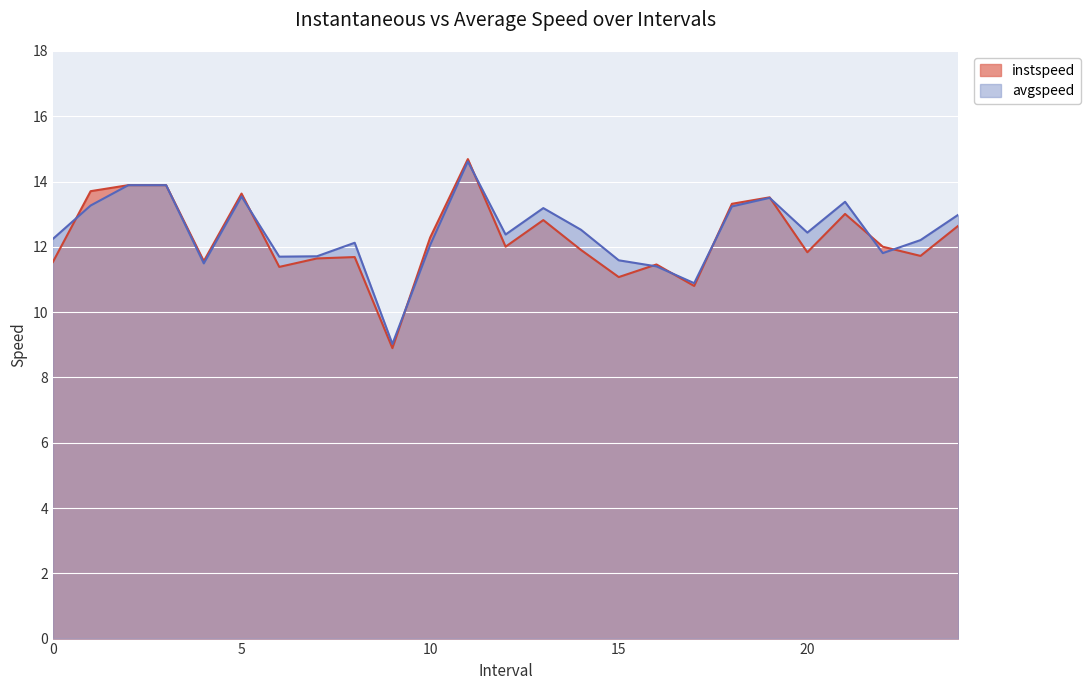

Which series has the largest total across all categories?

avgspeed